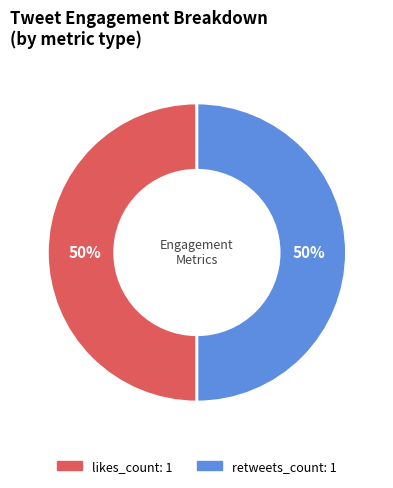

How many slices are in this pie chart?

2